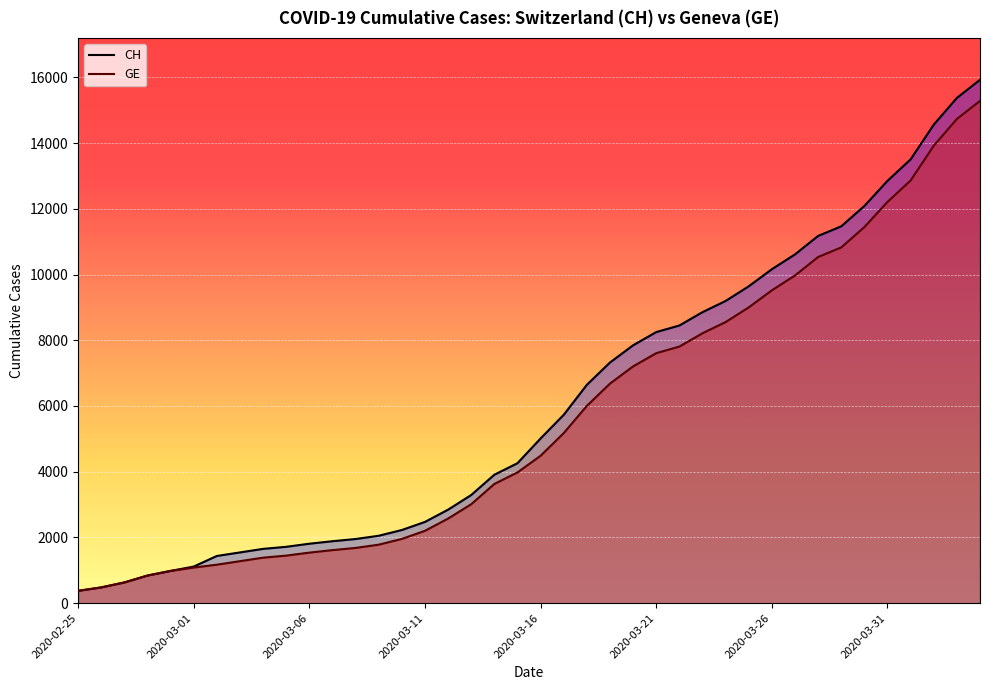

Is it true that GE equals 10825 at 33?

True